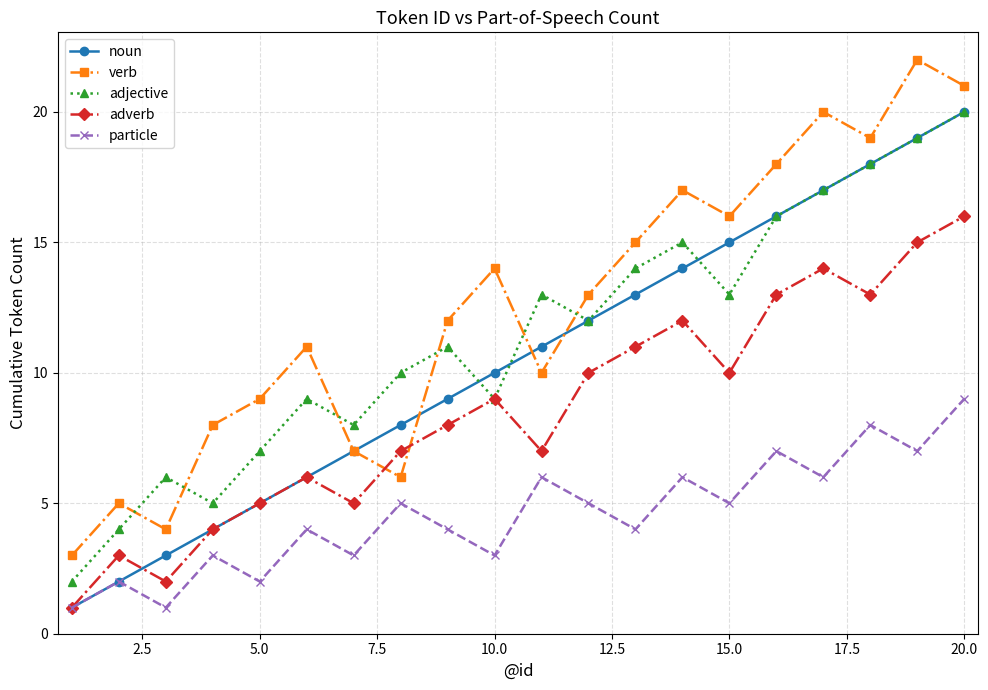

What is the minimum value shown in the chart?

1